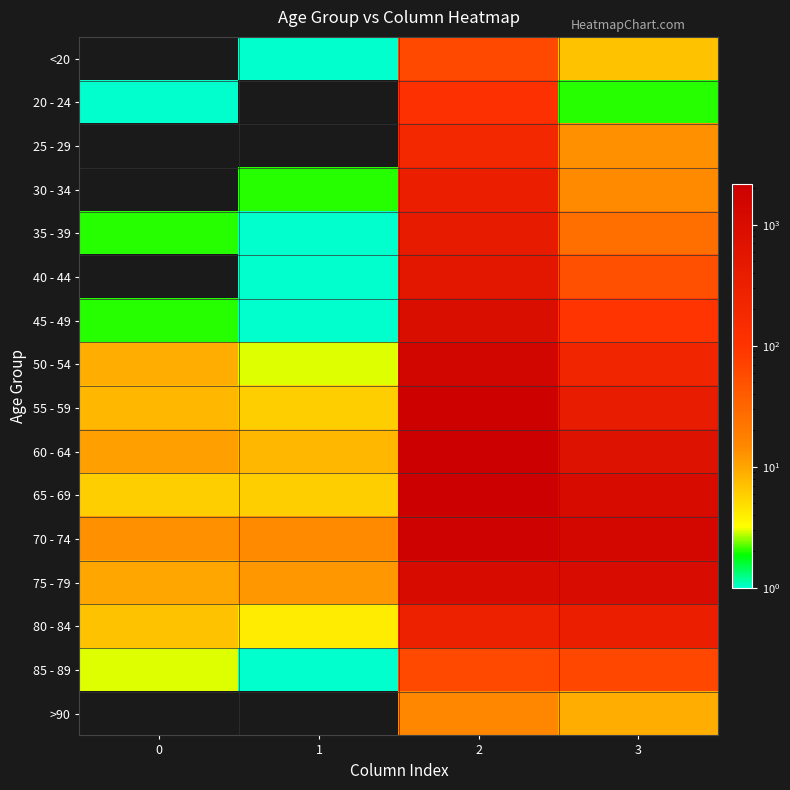

Reading right to left, list all the values displayed in this chart.

<20: 3=7	2=62	1=1	0=0
20 - 24: 3=2	2=121	1=0	0=1
25 - 29: 3=13	2=196	1=0	0=0
30 - 34: 3=14	2=333	1=2	0=0
35 - 39: 3=26	2=420	1=1	0=2
40 - 44: 3=53	2=530	1=1	0=0
45 - 49: 3=97	2=915	1=1	0=2
50 - 54: 3=227	2=1450	1=3	0=9
55 - 59: 3=392	2=1965	1=6	0=8
60 - 64: 3=689	2=2151	1=8	0=11
65 - 69: 3=1057	2=2130	1=6	0=6
70 - 74: 3=1381	2=1882	1=14	0=13
75 - 79: 3=993	2=1053	1=12	0=10
80 - 84: 3=333	2=296	1=4	0=7
85 - 89: 3=64	2=62	1=1	0=3
>90: 3=9	2=15	1=0	0=0